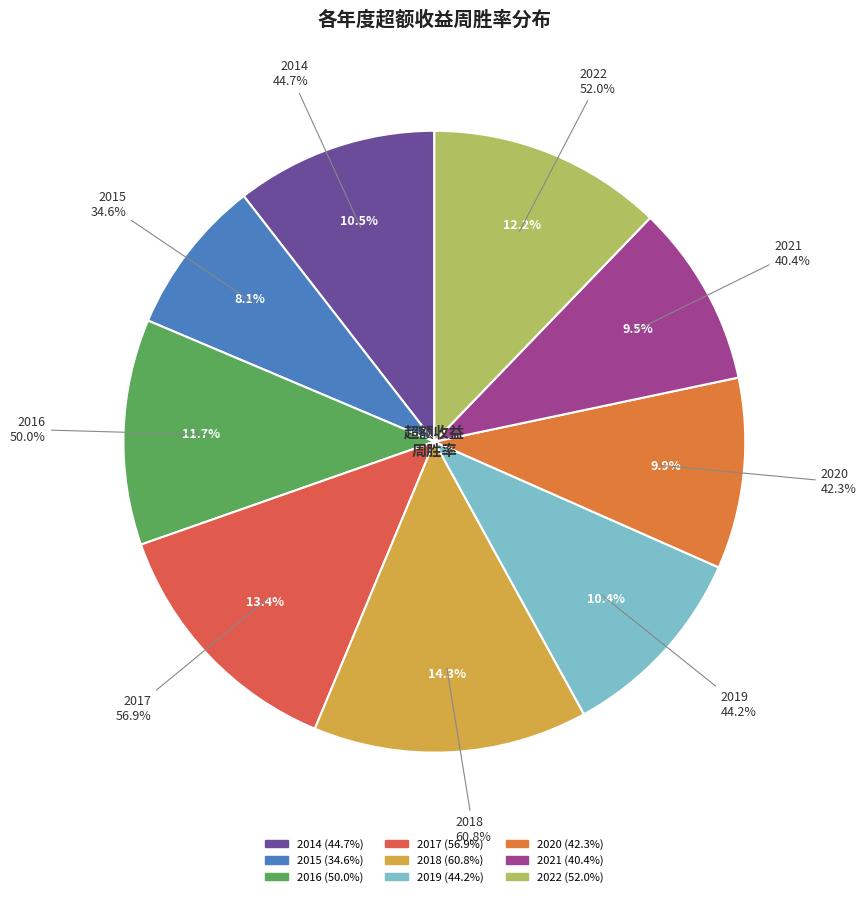

Count the number of slices in the pie.

9